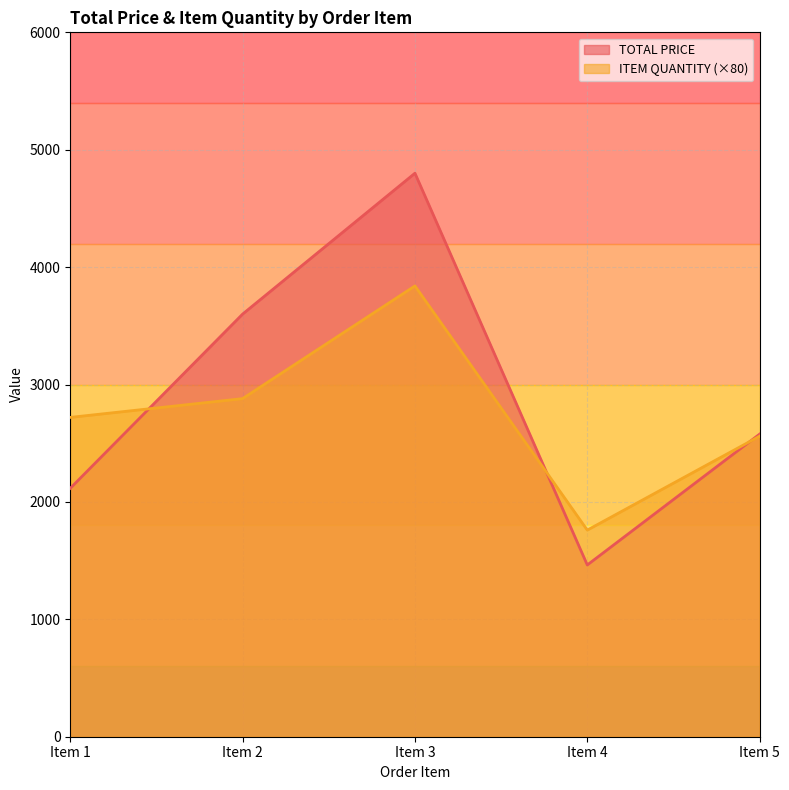

The value of ITEM QUANTITY at Item 4 is 3095.1. True or false?

False